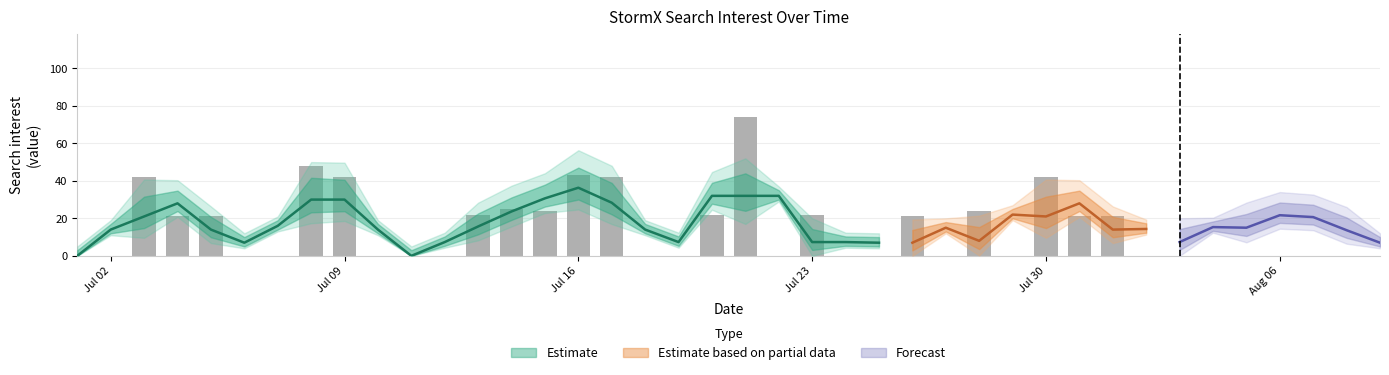

What is the difference between the maximum and second lowest values?

74